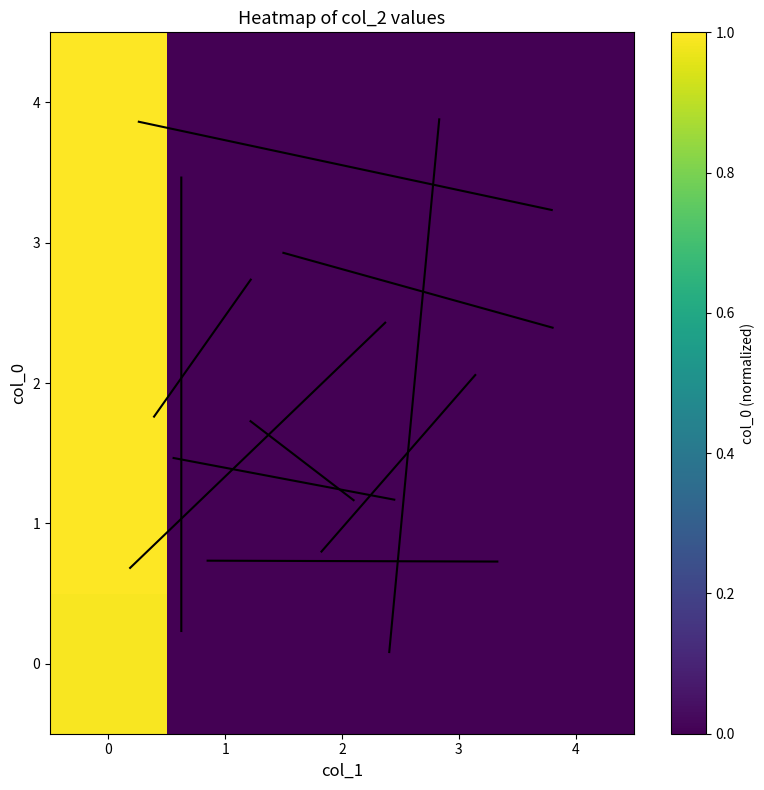

At how many categories does at least one series exceed 0?

1